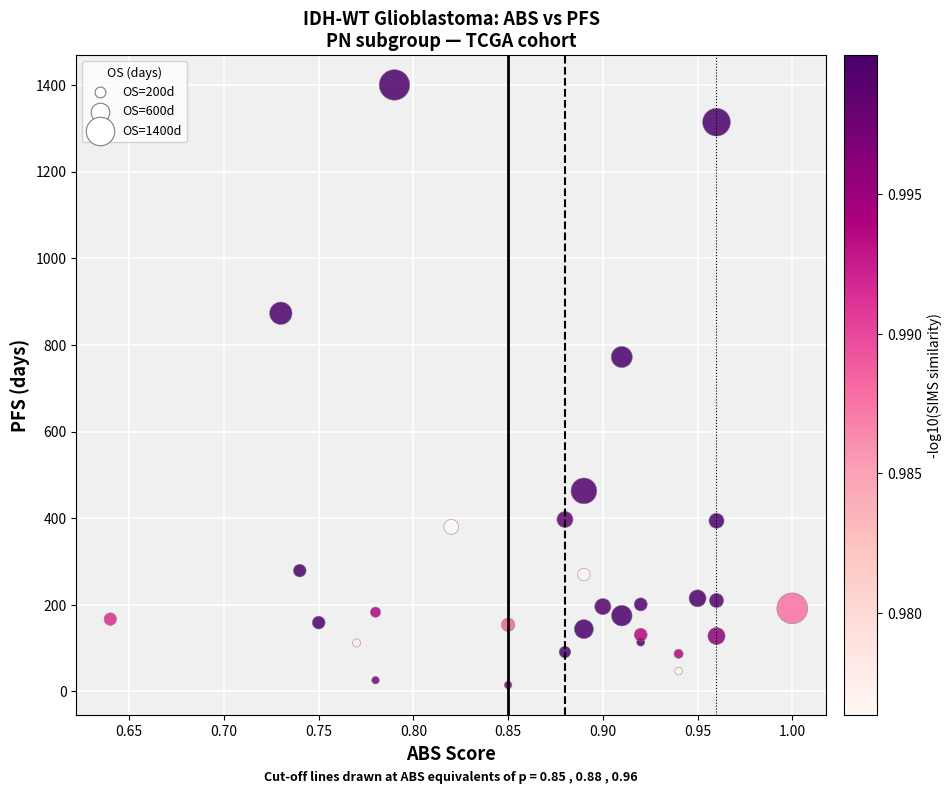

What is the range of Y values (max minus min)?

1385